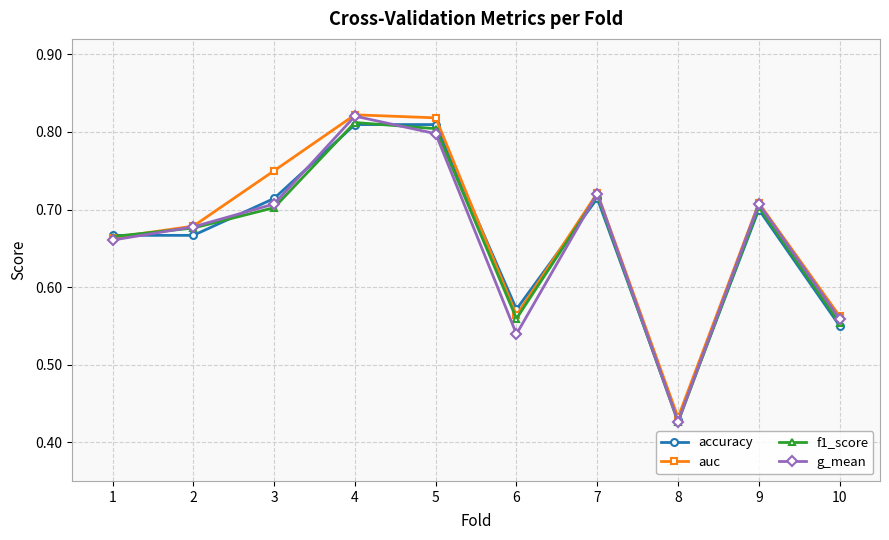

Which category has the highest value in the g_mean series?

4